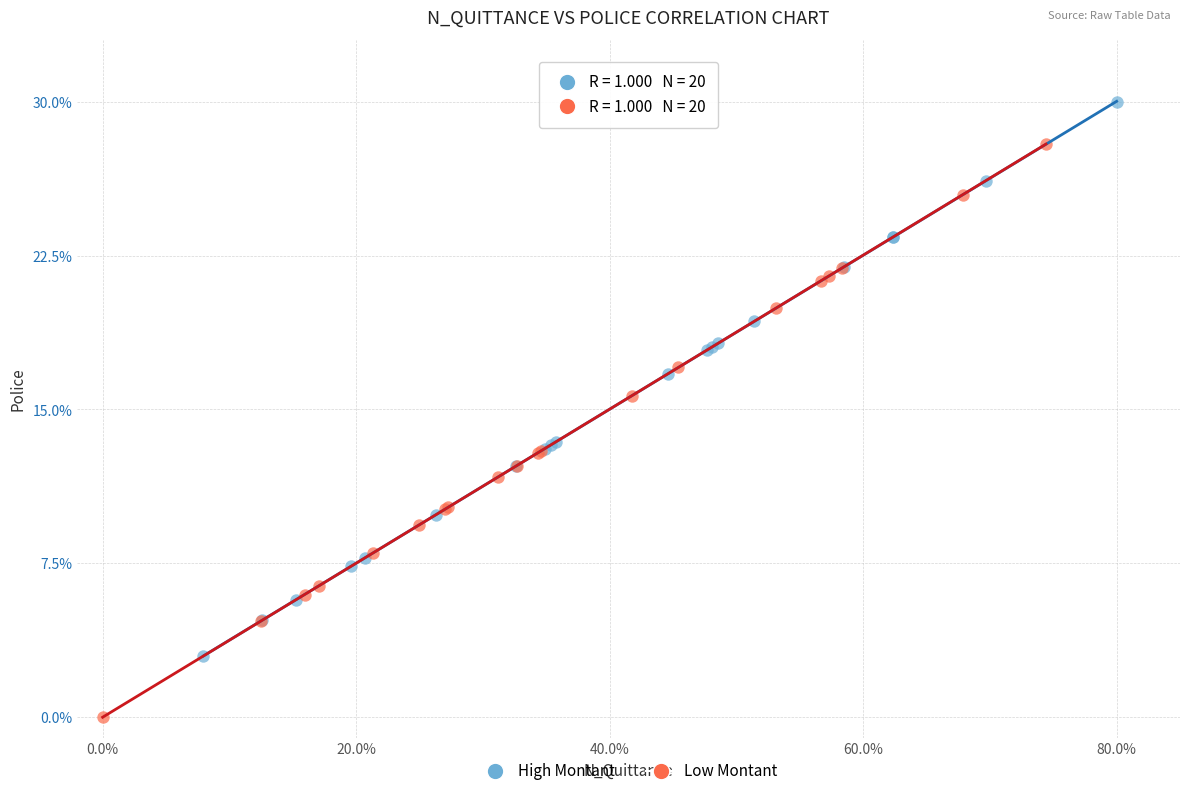

Which series has the widest spread of Y values?

Low Montant